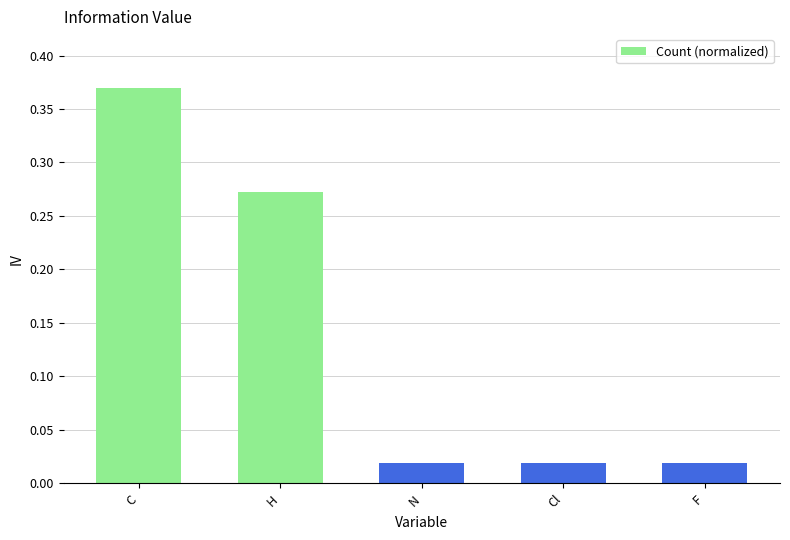

What is the difference between the values at C and H?

0.1